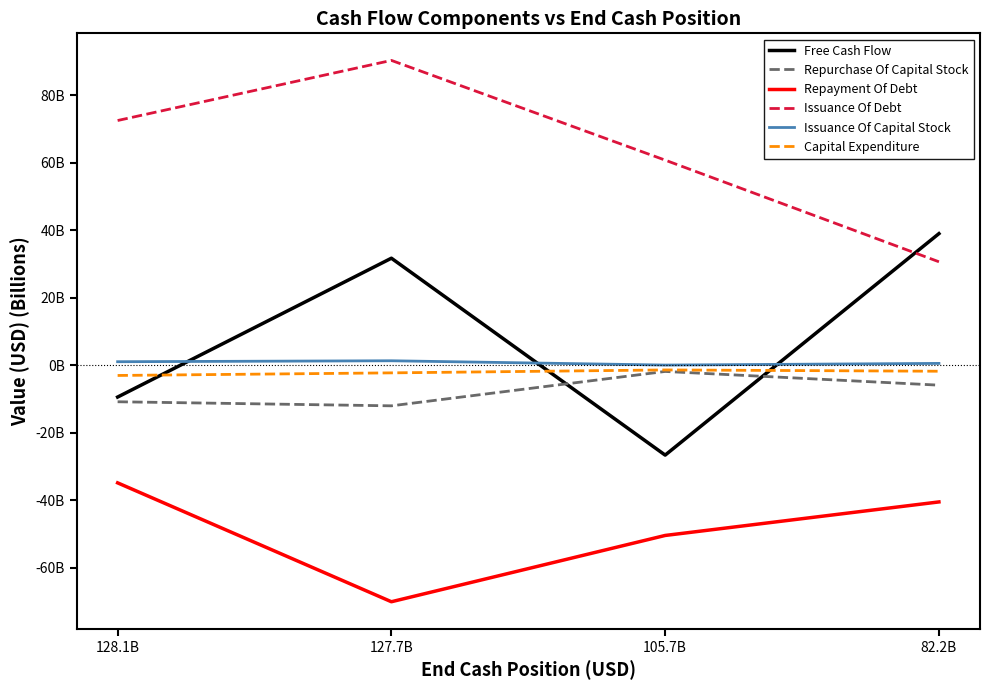

True or false: Issuance Of Debt and Repurchase Of Capital Stock cross at least once.

False